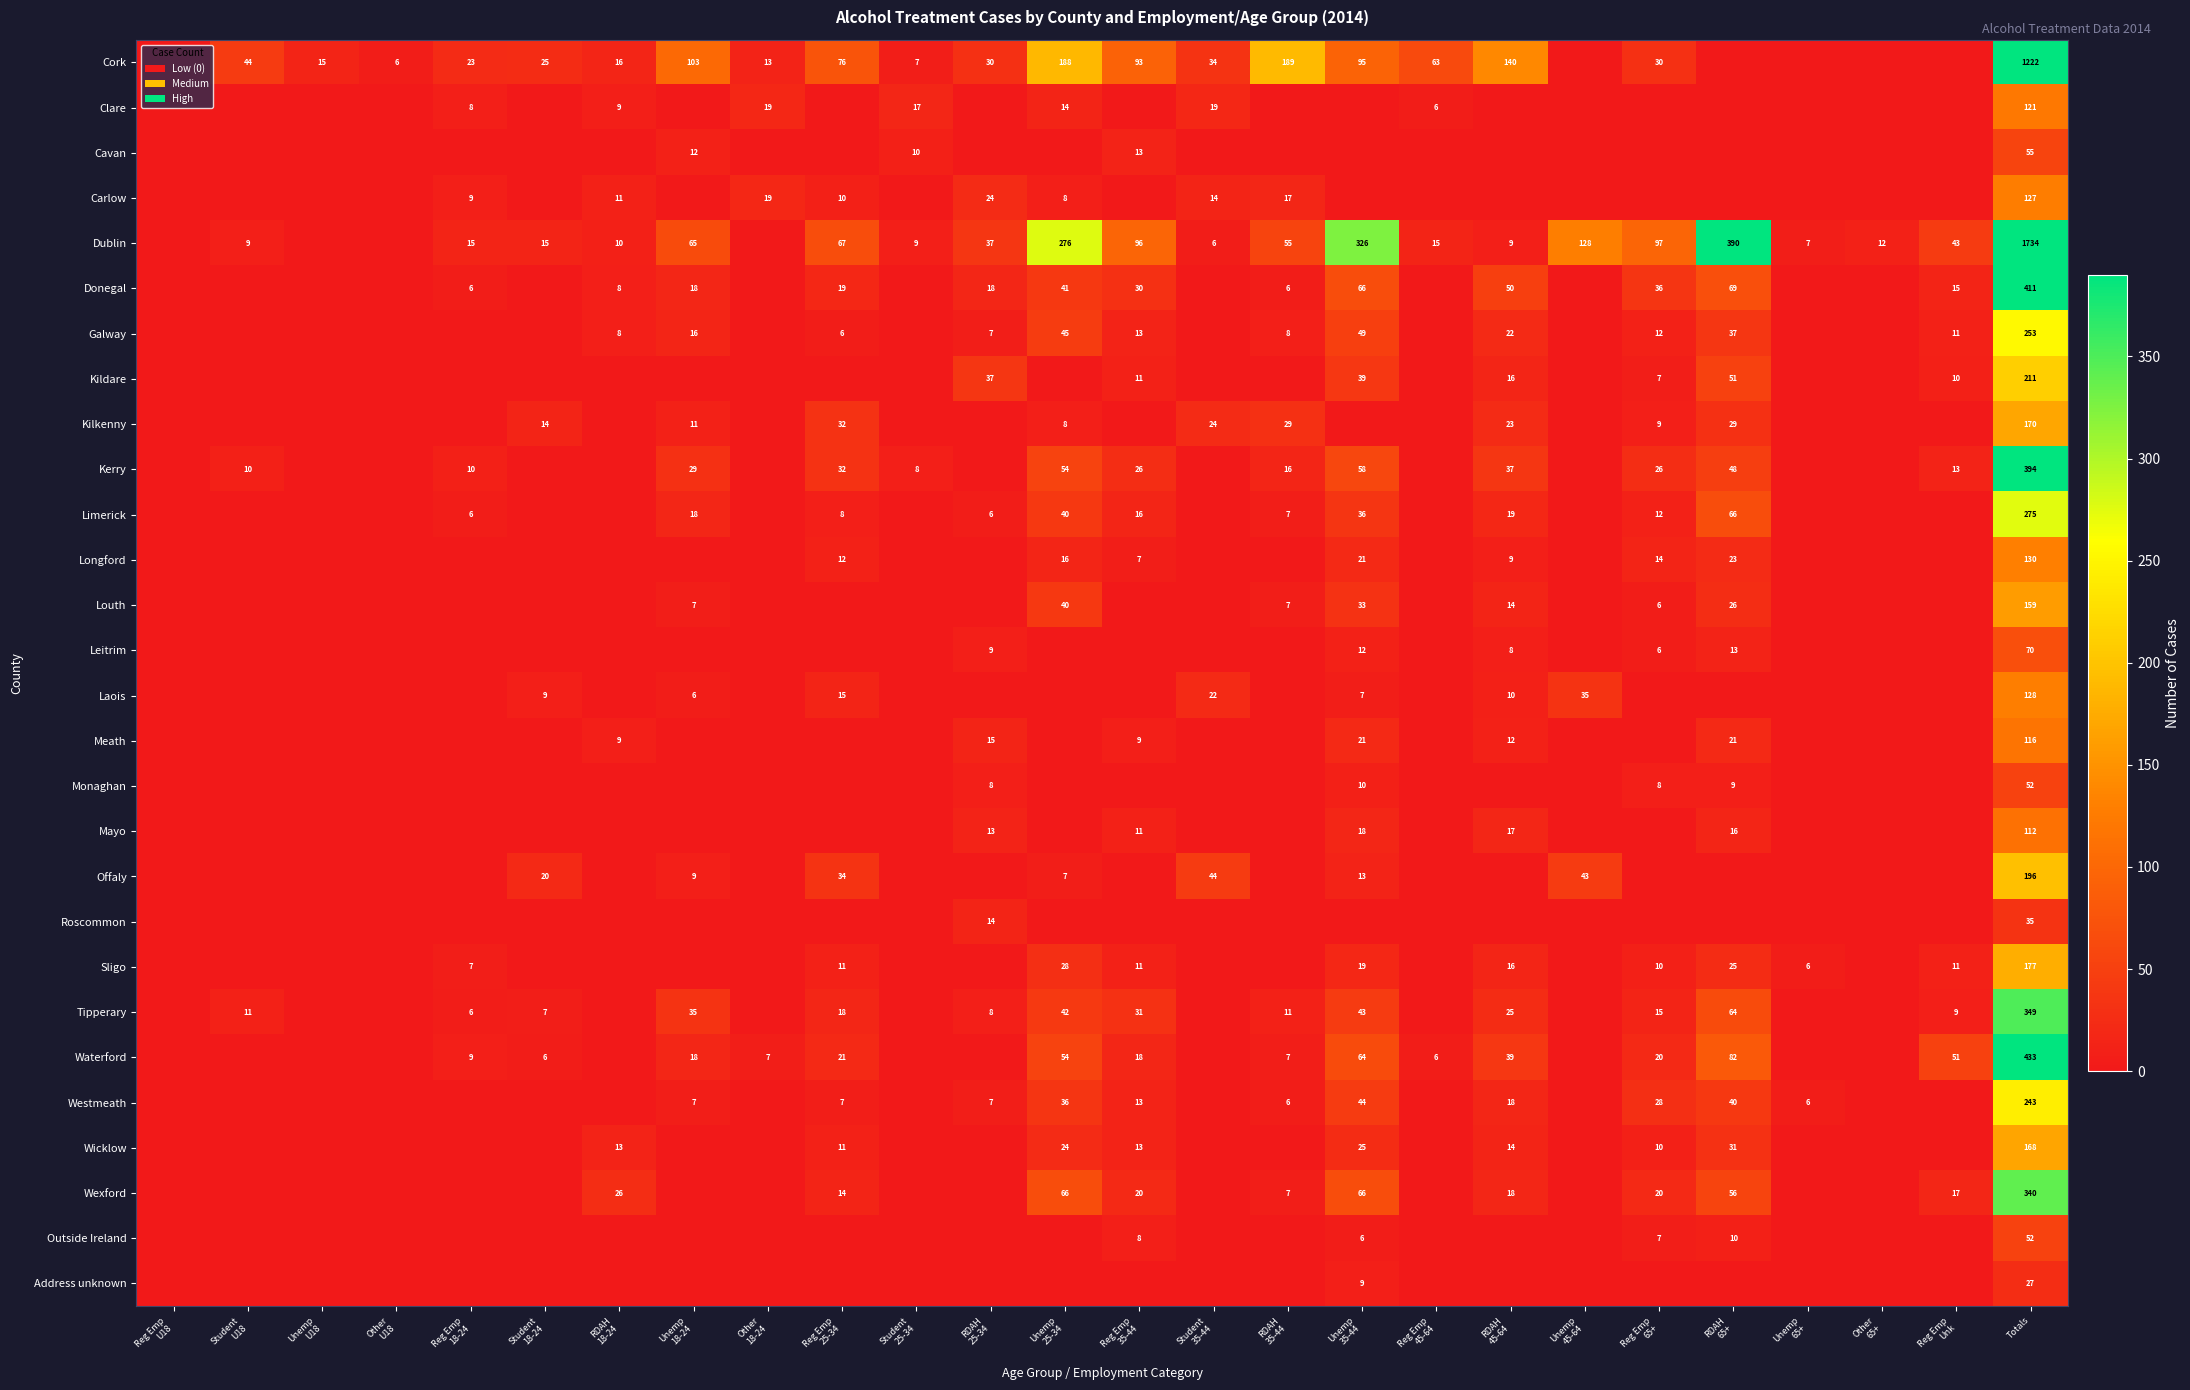

What is the total value across all series at RDAH
35-44?

365